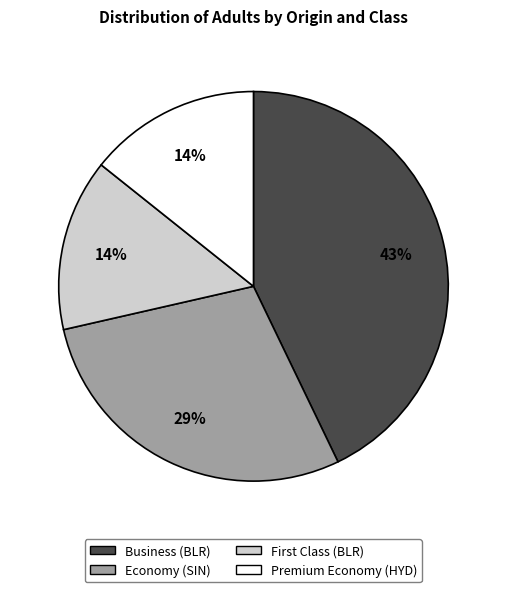

Is there a majority slice in this chart?

No